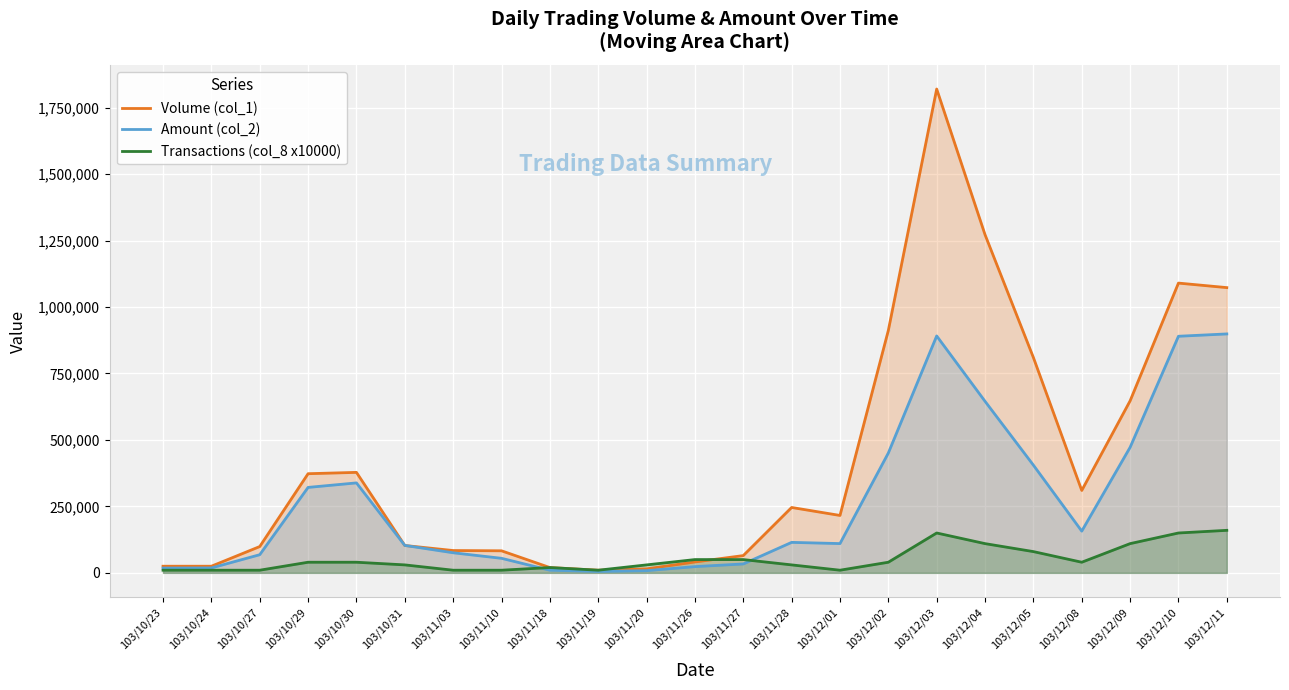

How many data points does each series have?

23